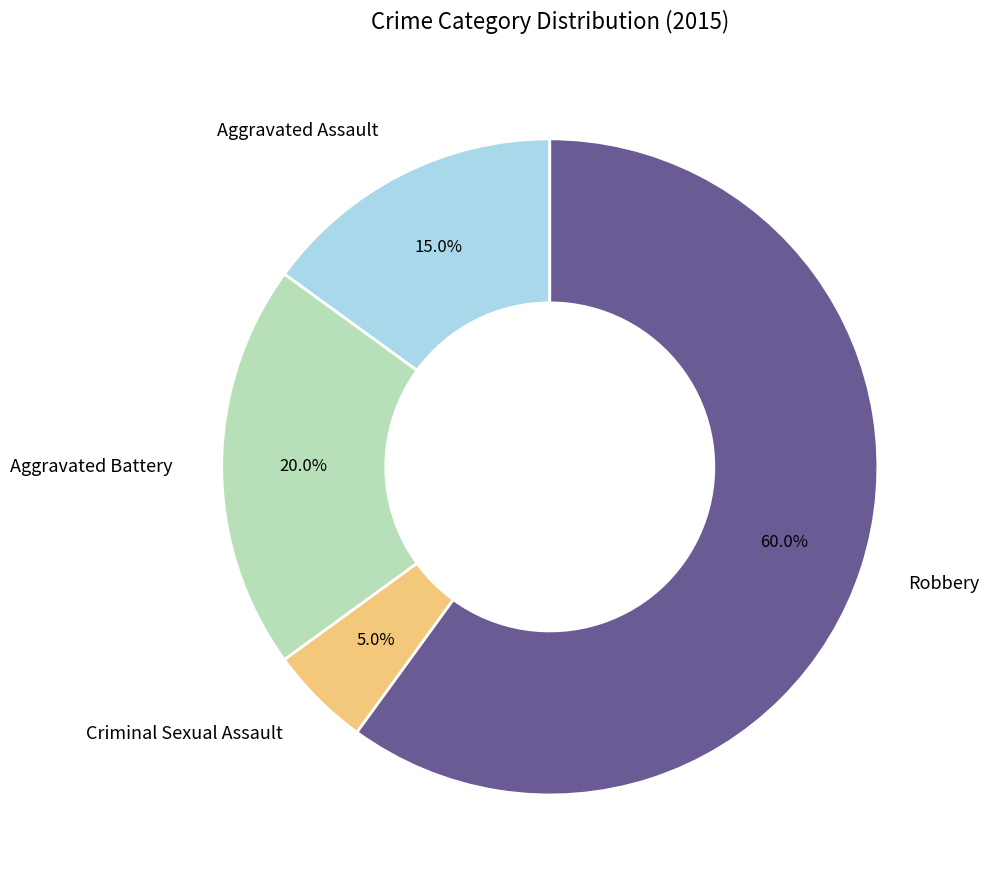

Rank the categories by value from lowest to highest.

Criminal Sexual Assault, Aggravated Assault, Aggravated Battery, Robbery